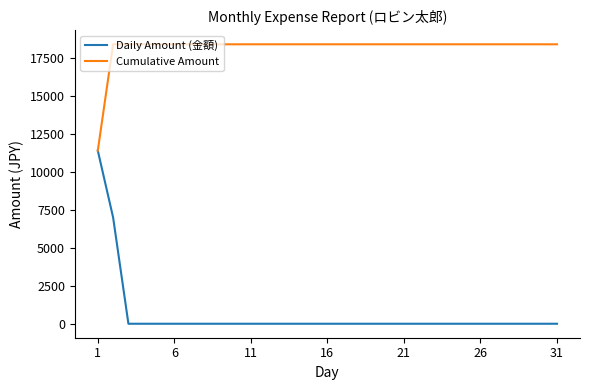

Reading right to left, list all the values displayed in this chart.

Daily Amount (金額): 0	0	0	0	0	0	0	0	0	0	0	0	0	0	0	0	0	0	0	0	0	0	0	0	0	0	0	0	0	7000	11400
Cumulative Amount: 18400	18400	18400	18400	18400	18400	18400	18400	18400	18400	18400	18400	18400	18400	18400	18400	18400	18400	18400	18400	18400	18400	18400	18400	18400	18400	18400	18400	18400	18400	11400